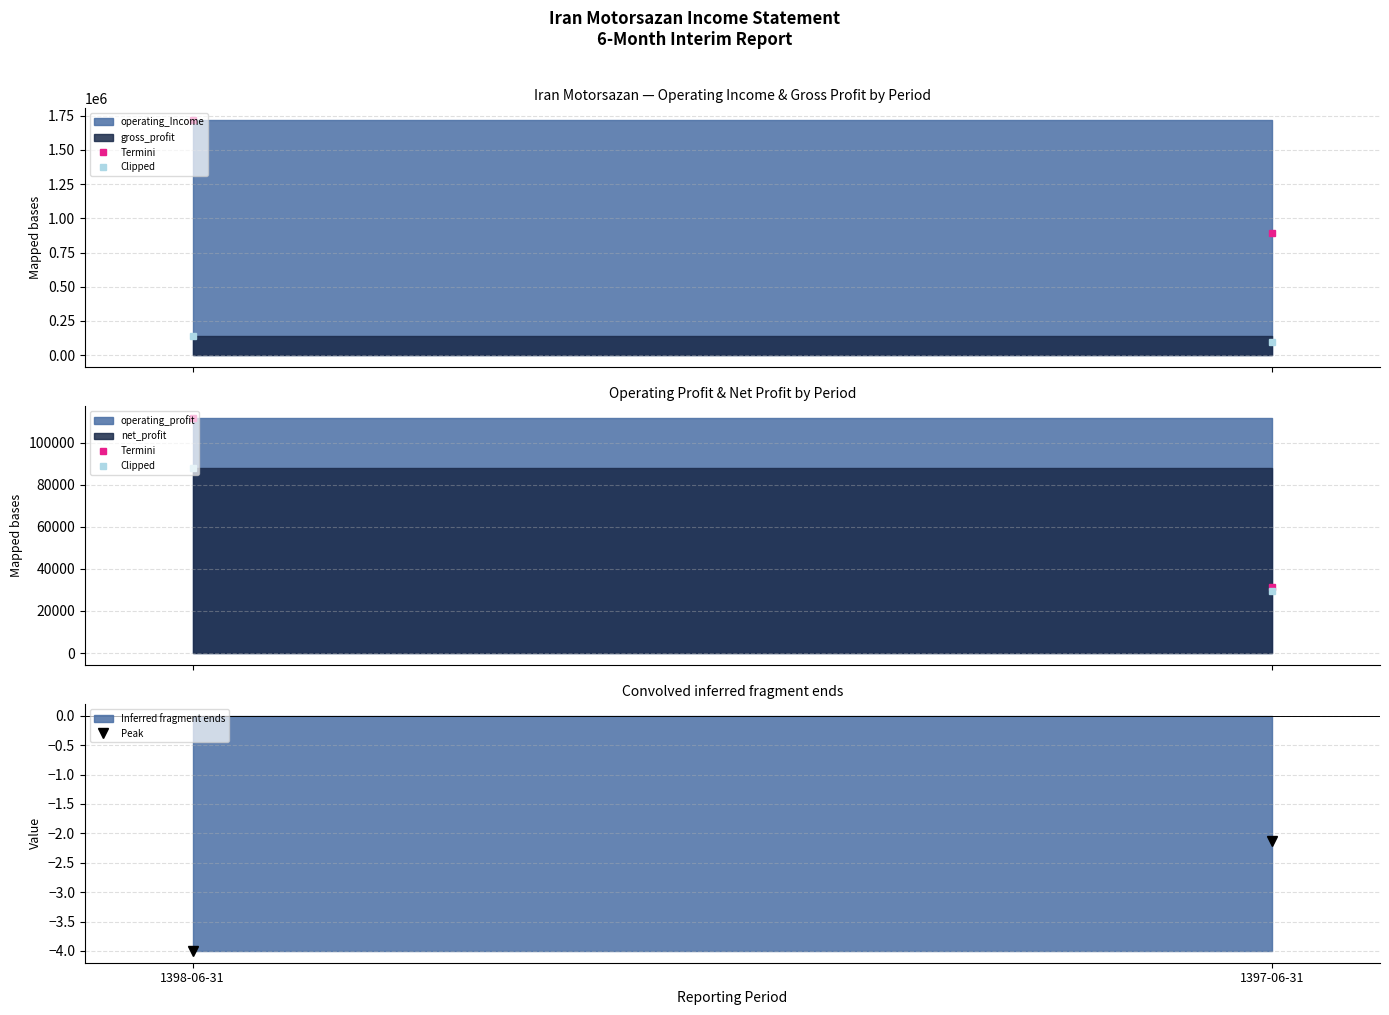

The net_profit series shows 130073 at 1398-06-31. True or false?

False